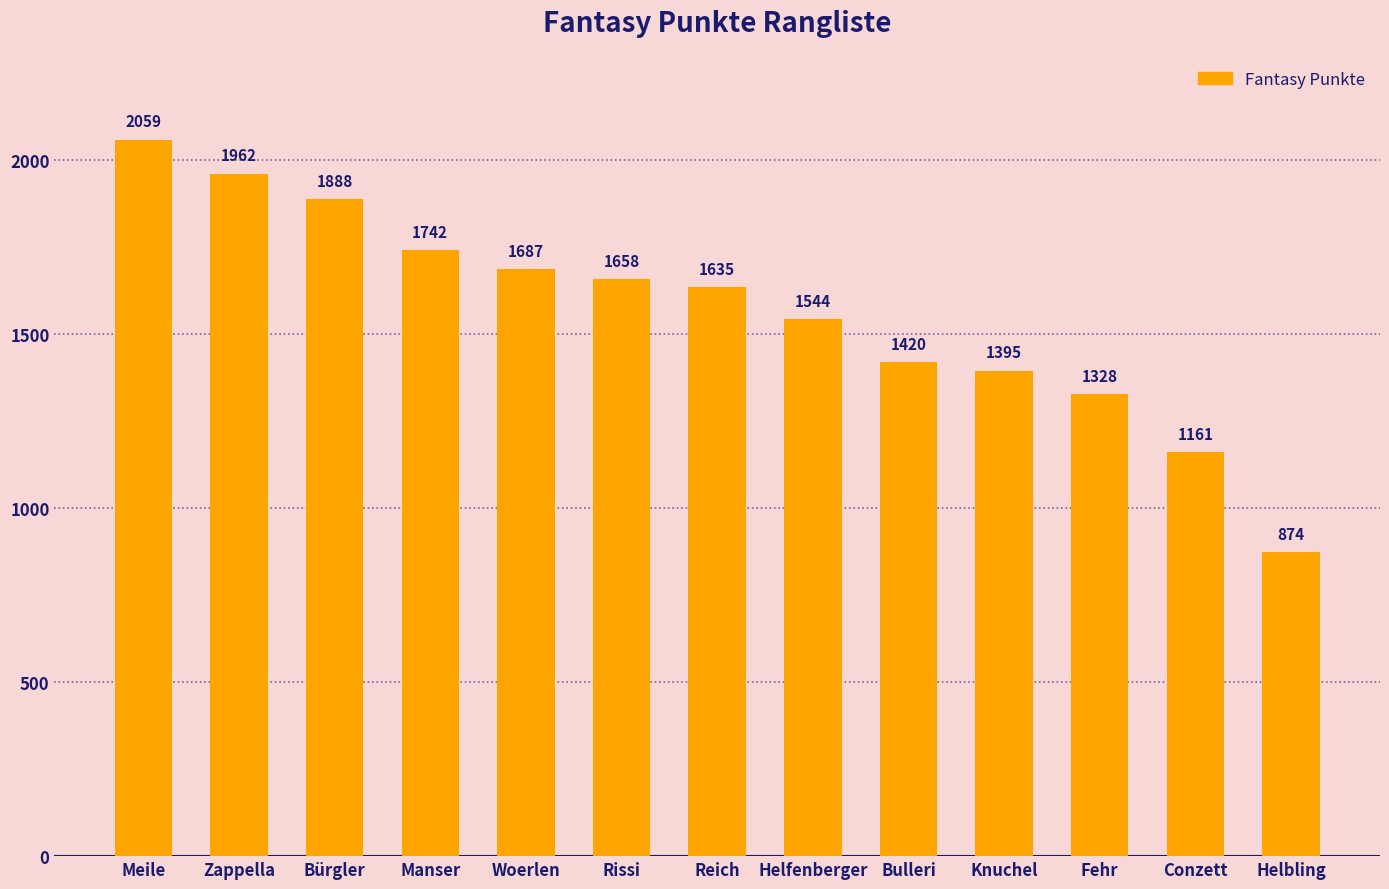

Reading left to right, extract all data points from this chart.

2059	1962	1888	1742	1687	1658	1635	1544	1420	1395	1328	1161	874